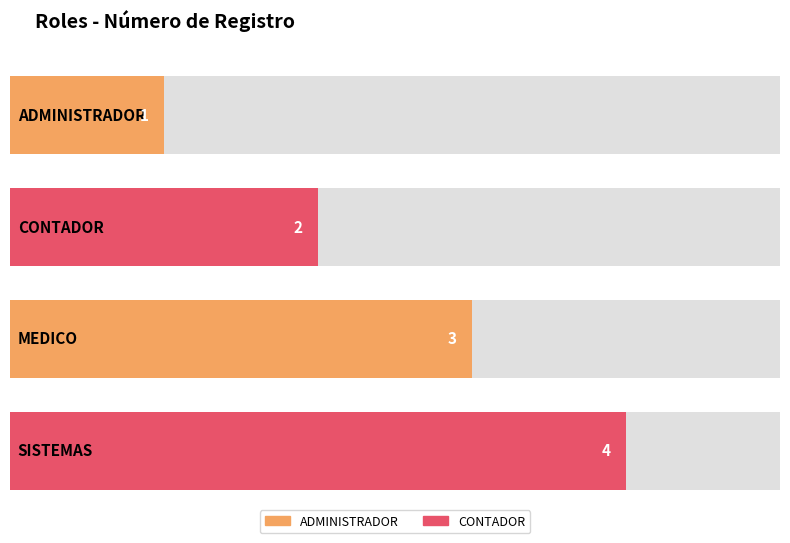

At which label does the data first exceed 3?

SISTEMAS